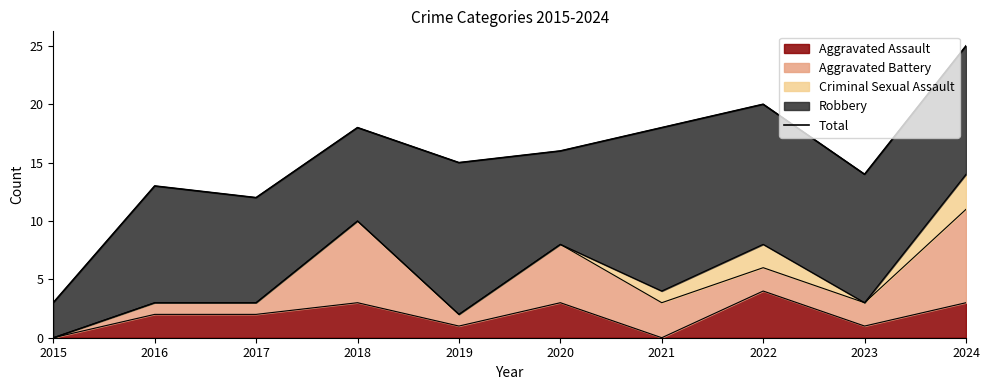

What is the average value?

15